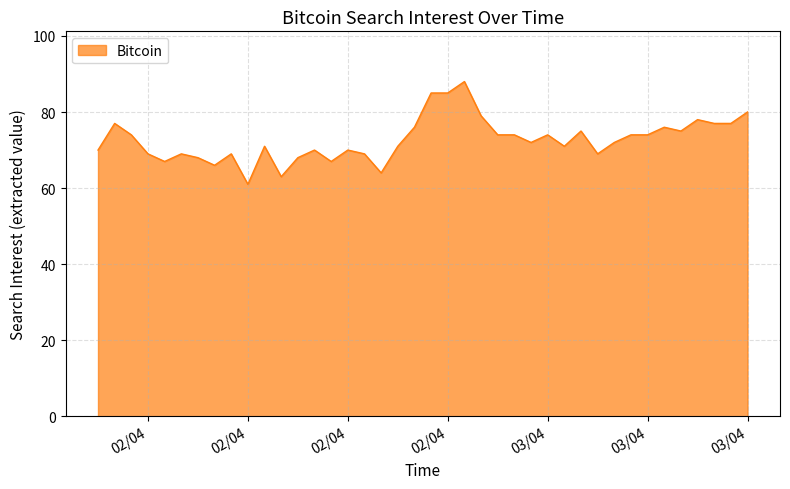

What is the smallest value displayed?

61